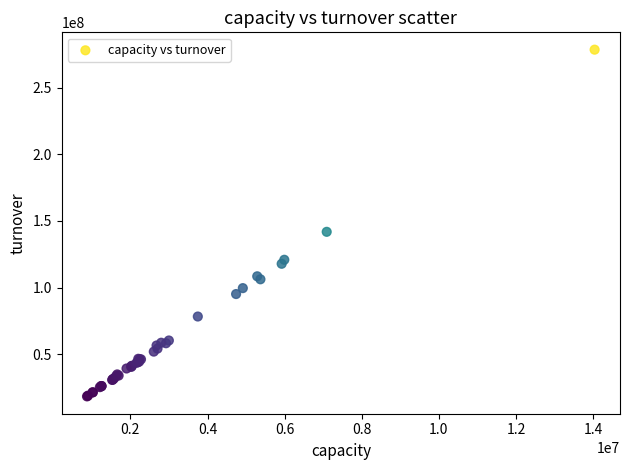

What Y value in the scatter plot is closest to 148423845?

141823600